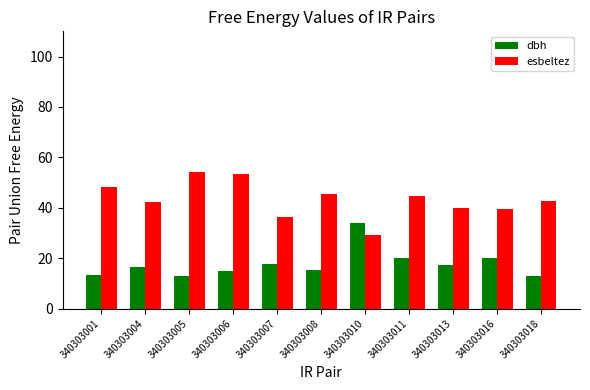

How many bars are there in total?

22